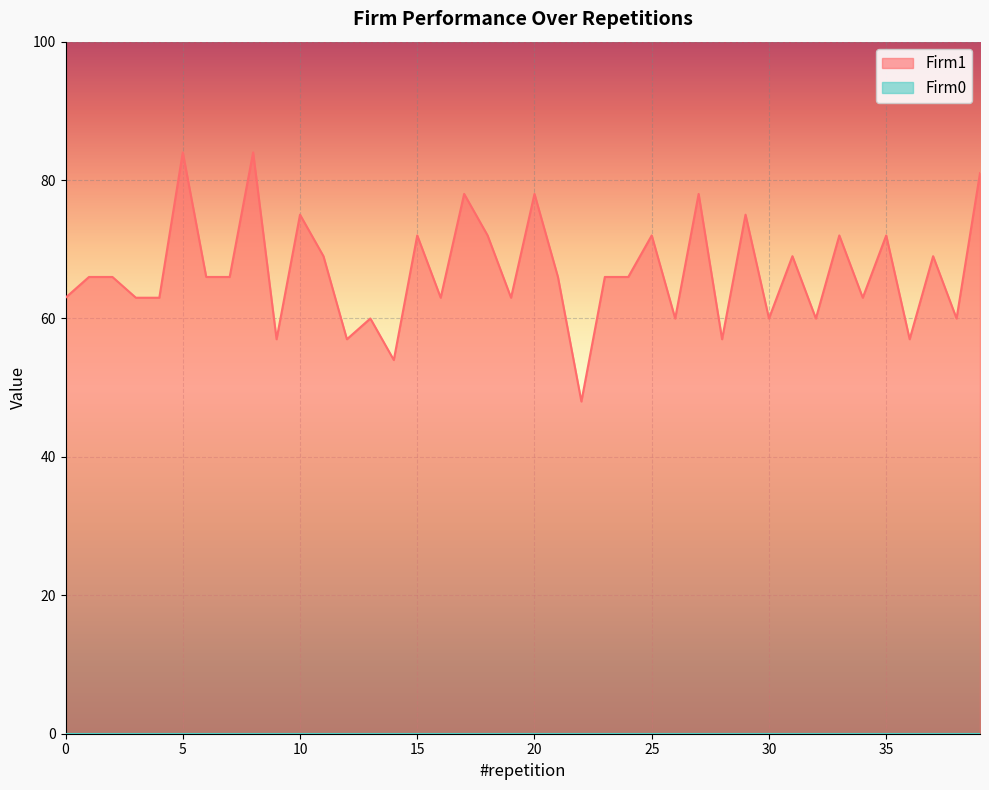

What is the maximum value shown in the chart?

84